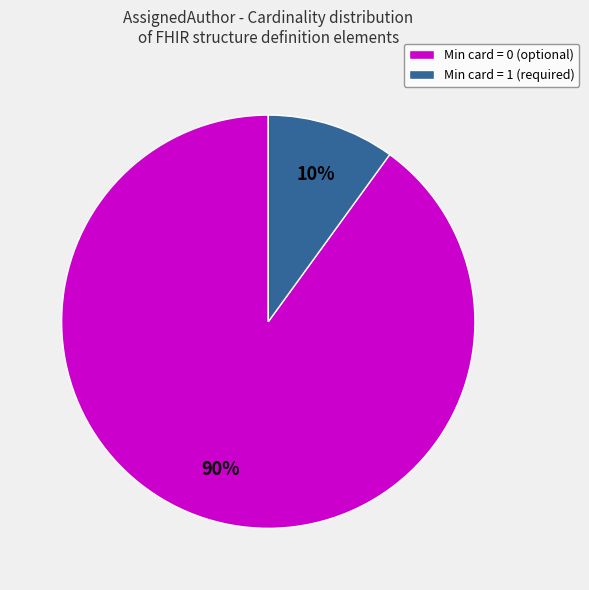

Combined, do Min card = 1 (required) and Min card = 0 (optional) account for over 50%?

Yes